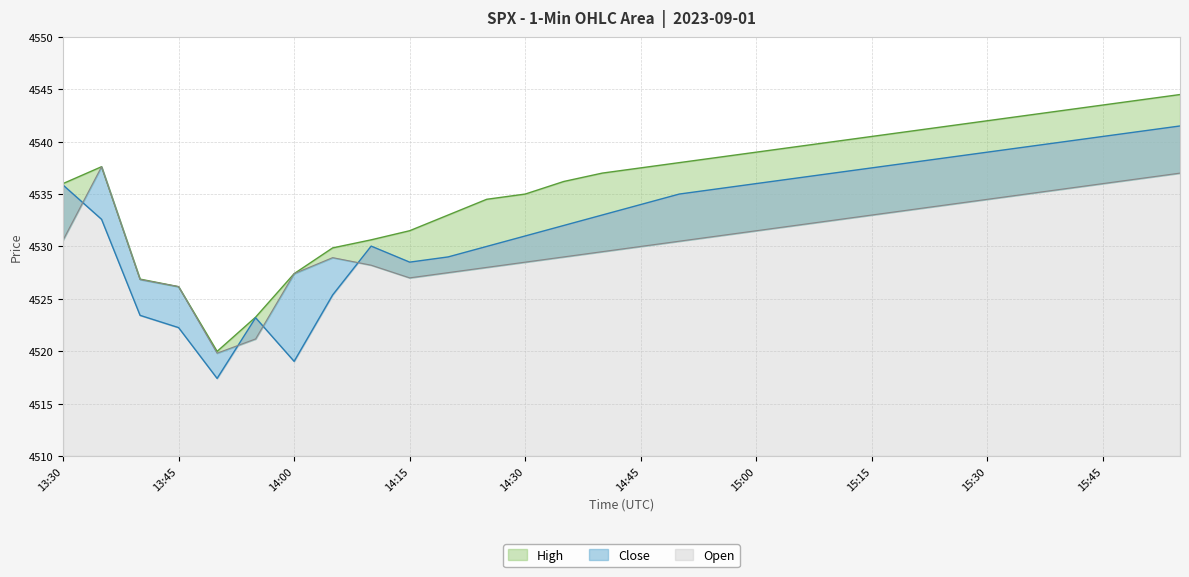

The High series shows 4543.5 at 15:45. True or false?

True